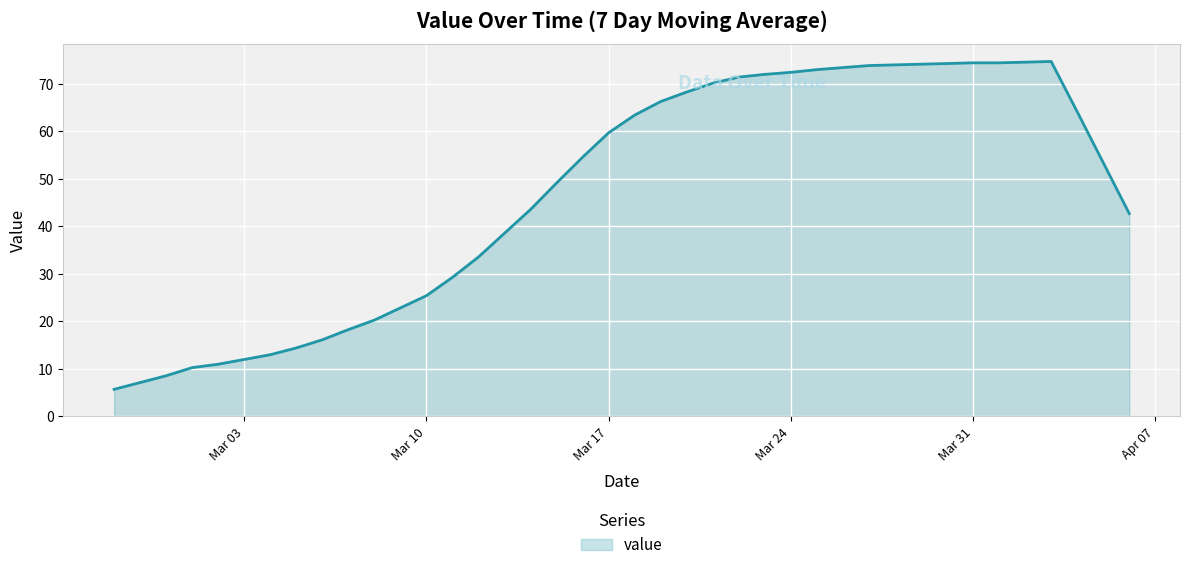

What is the difference between the maximum and minimum values?

69.0